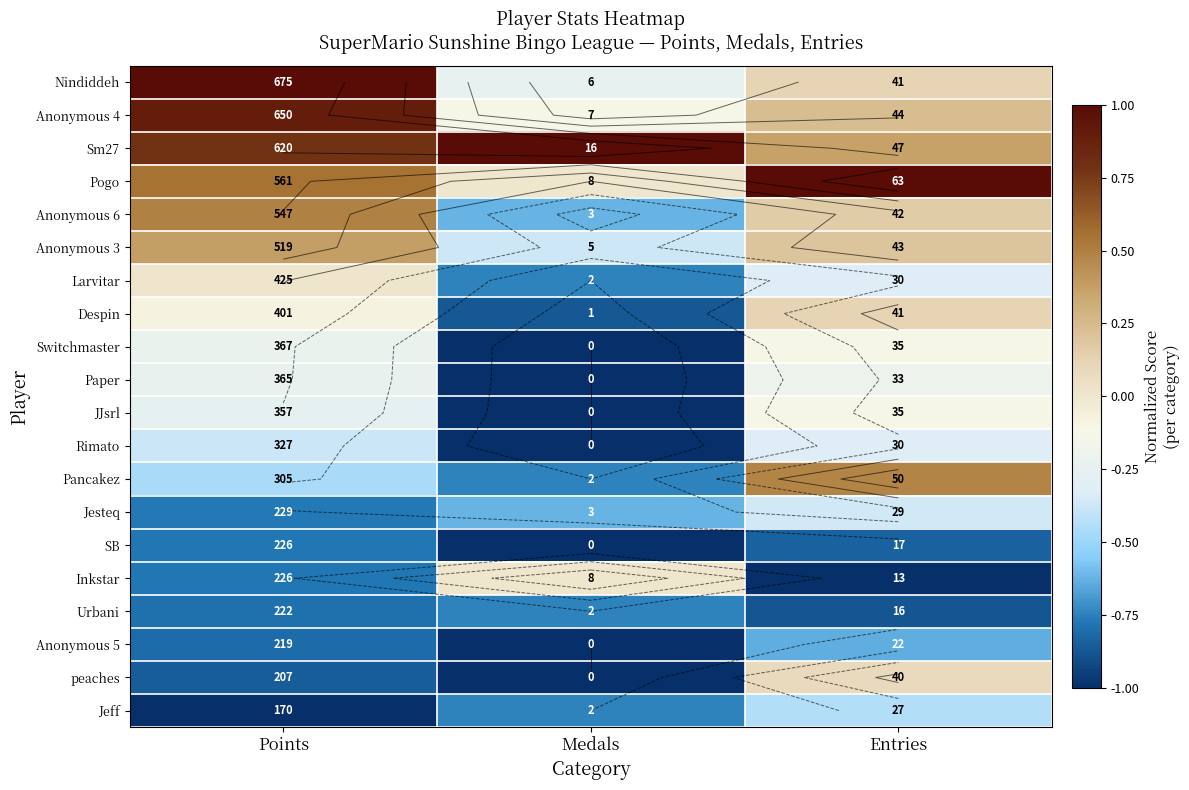

How many series are shown in this chart?

20